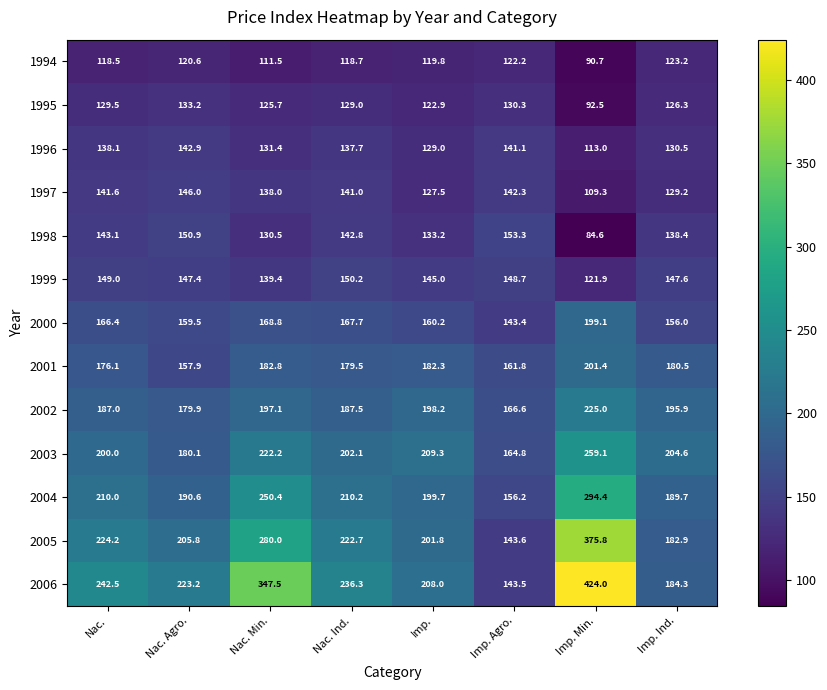

What is the minimum value for 1999?

121.9